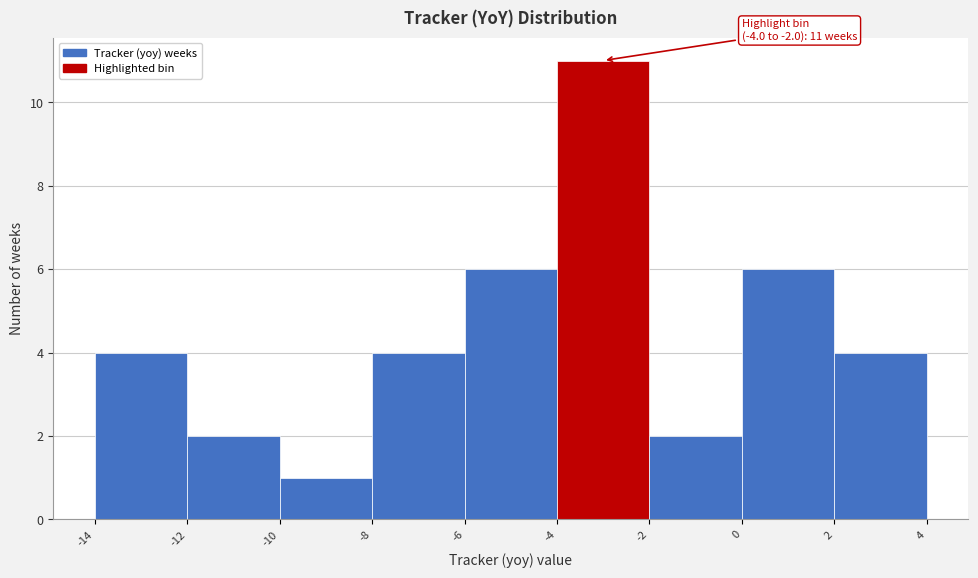

Which range on the x-axis has the tallest bar?

-4 to -2